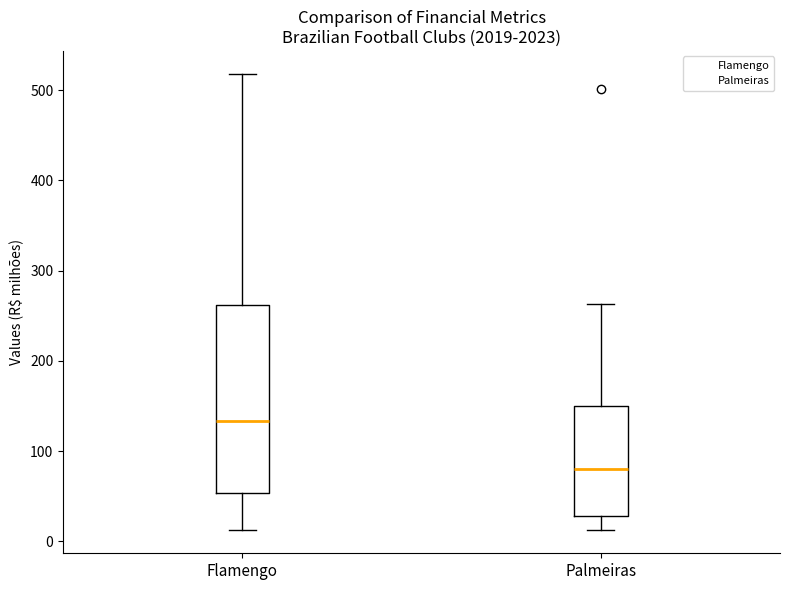

Reading left to right, read every box against the y-axis: the position of its median line, the range the box covers, and the ends of its whiskers. The values are not printed on the chart, so give them approximately, as read against the axis.

Flamengo: median 130, box 50 to 260, whiskers 10 to 520
Palmeiras: median 80, box 30 to 150, whiskers 10 to 260